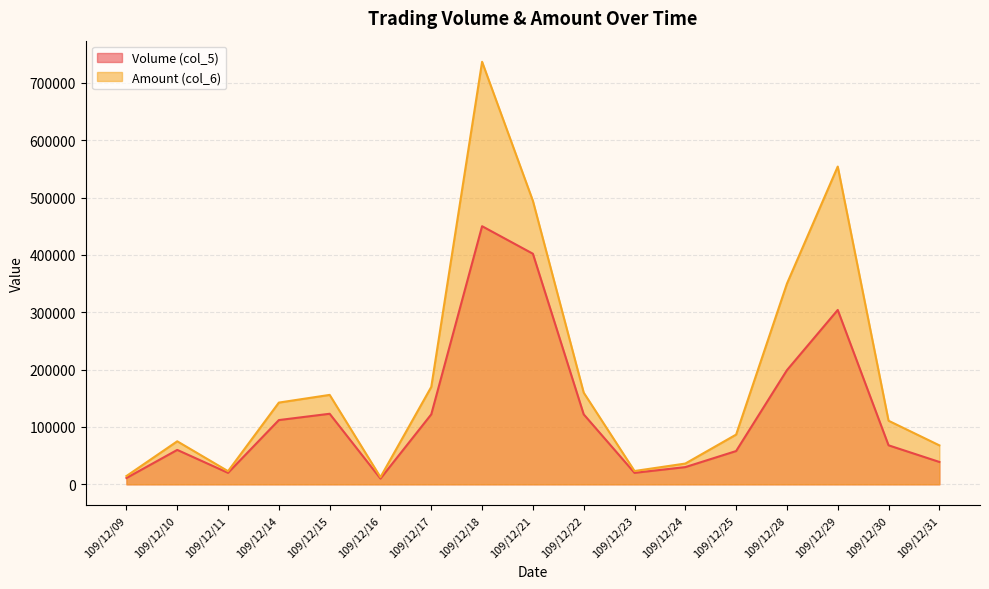

Which series has the largest range (max minus min)?

Amount (col_6)